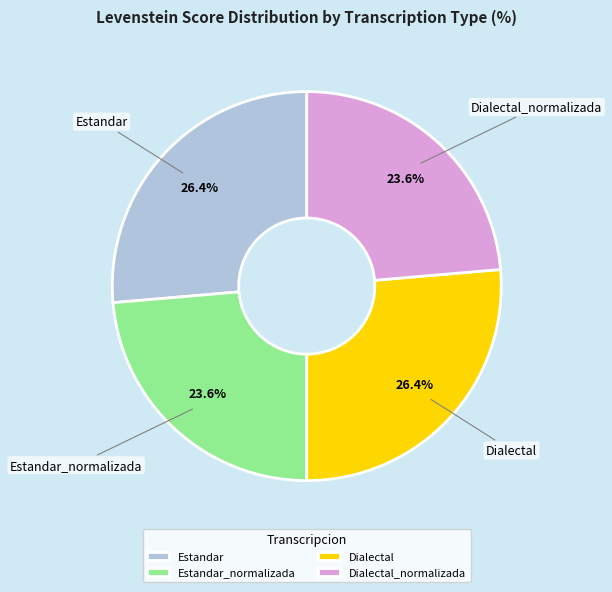

To the nearest percent, what is the difference between the Dialectal_normalizada and Dialectal slice percentages?

3%